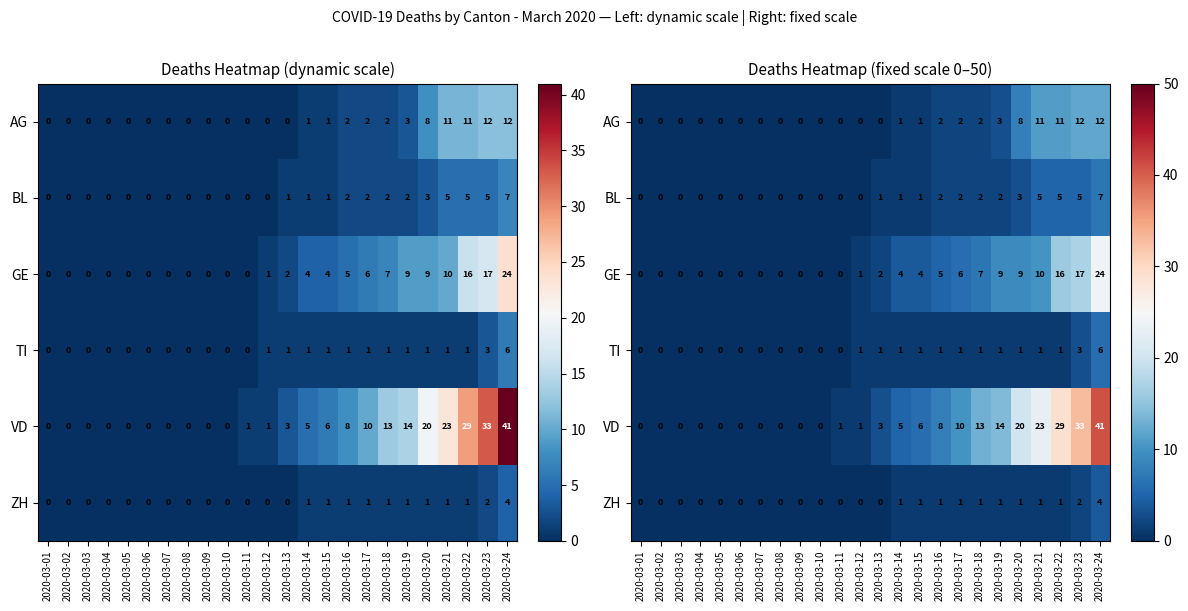

What is the sum of all ZH values?

15